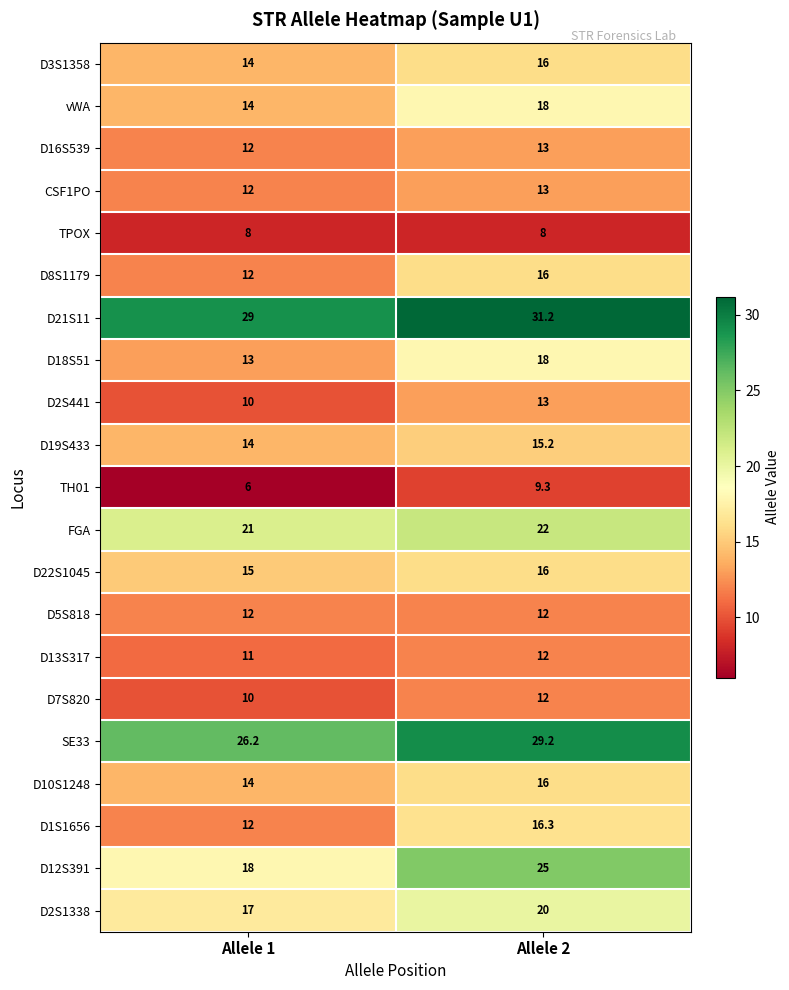

True or false: D12S391 has a value of 26.1 at Allele 1.

False